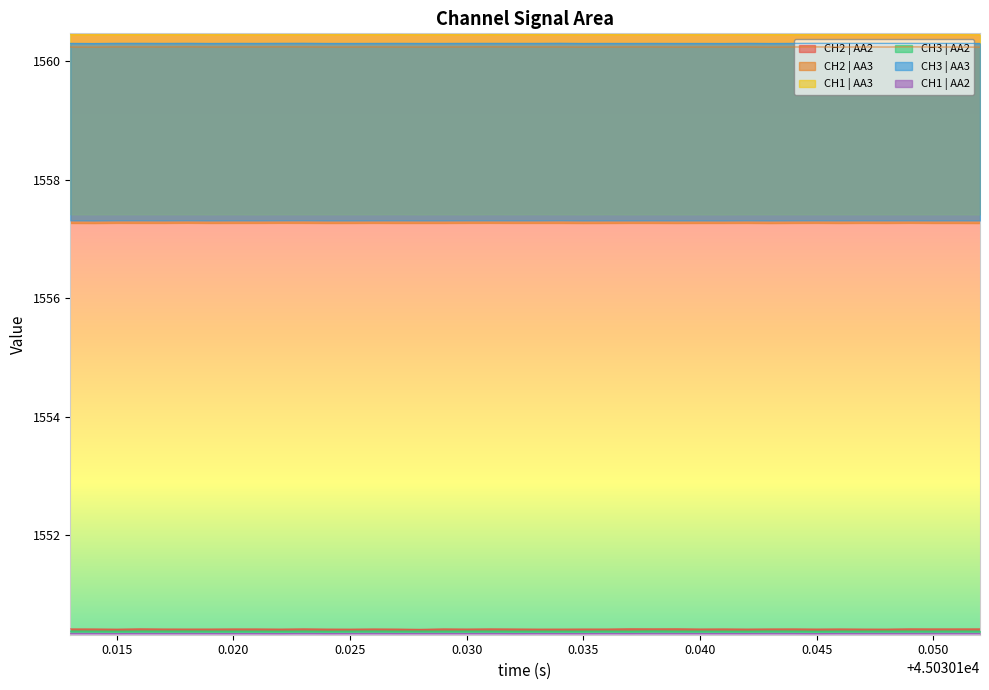

List the series in order of their peak value, lowest first.

CH1 | AA2, CH3 | AA2, CH2 | AA2, CH2 | AA3, CH3 | AA3, CH1 | AA3